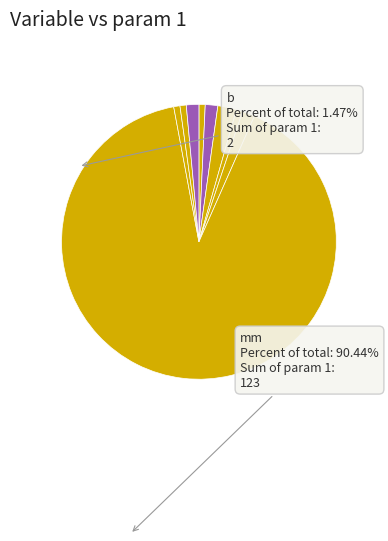

Count the number of slices in the pie.

9